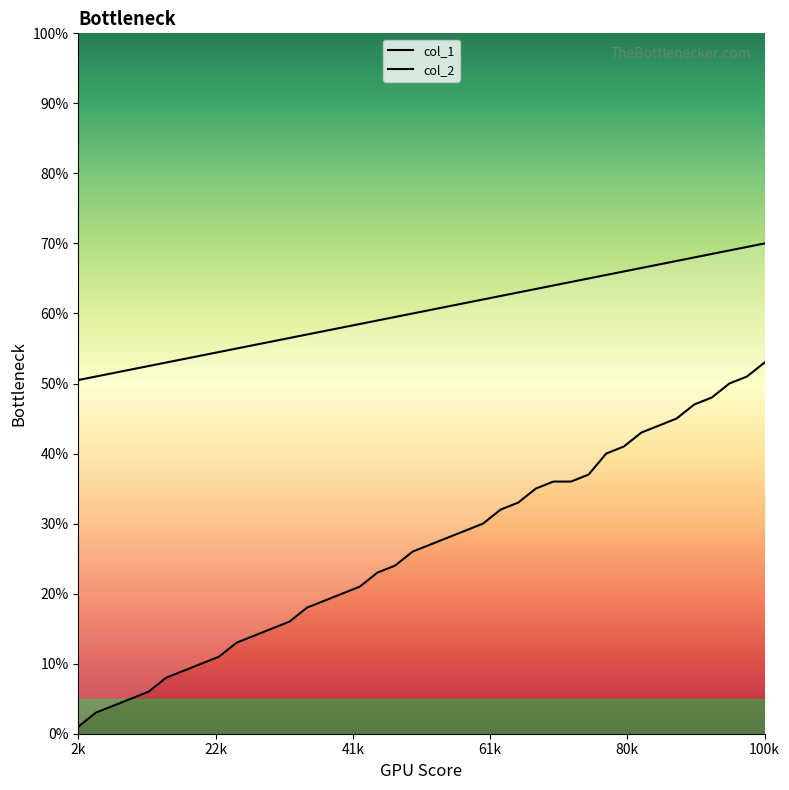

List the series in order of their peak value, lowest first.

col_2, col_1